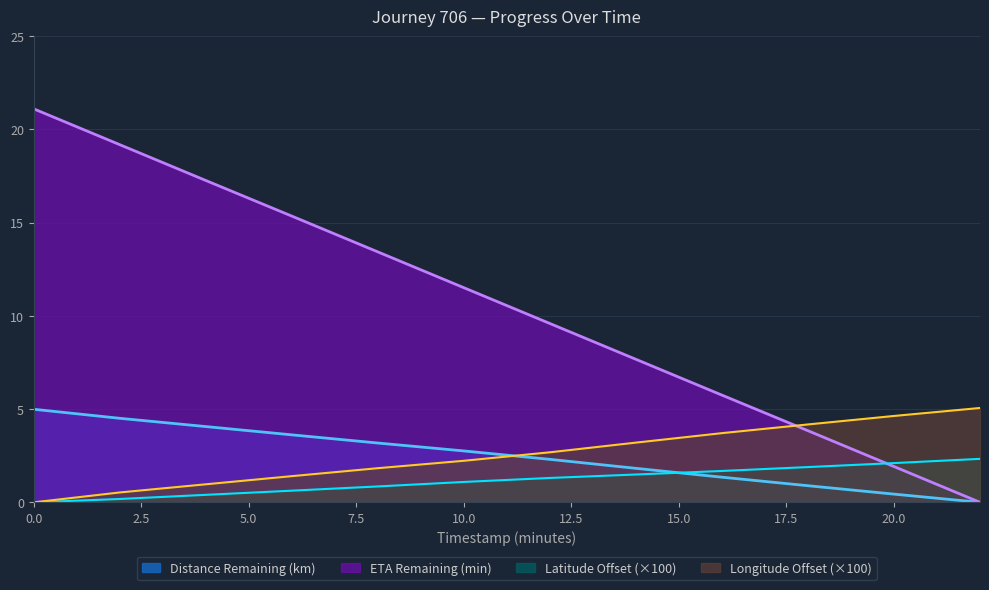

What value does the Latitude Offset series have at 12.0?

1.3